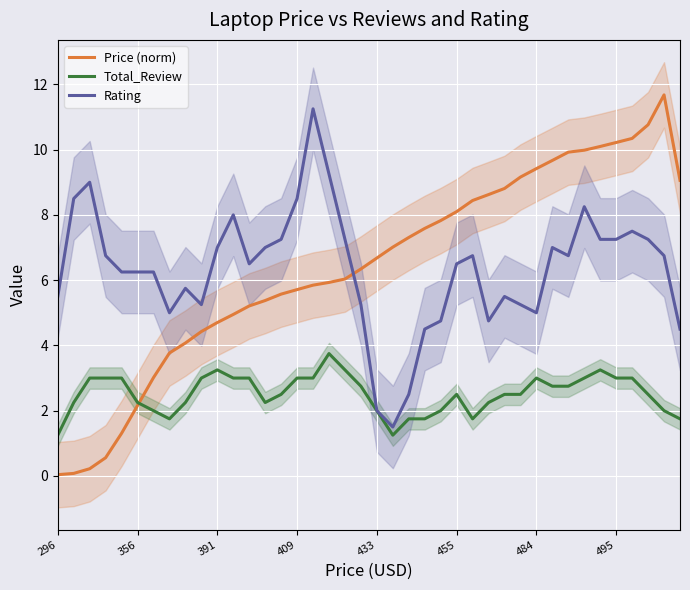

Is the value of Total_Review at 36 greater than the value of Rating at 18?

No